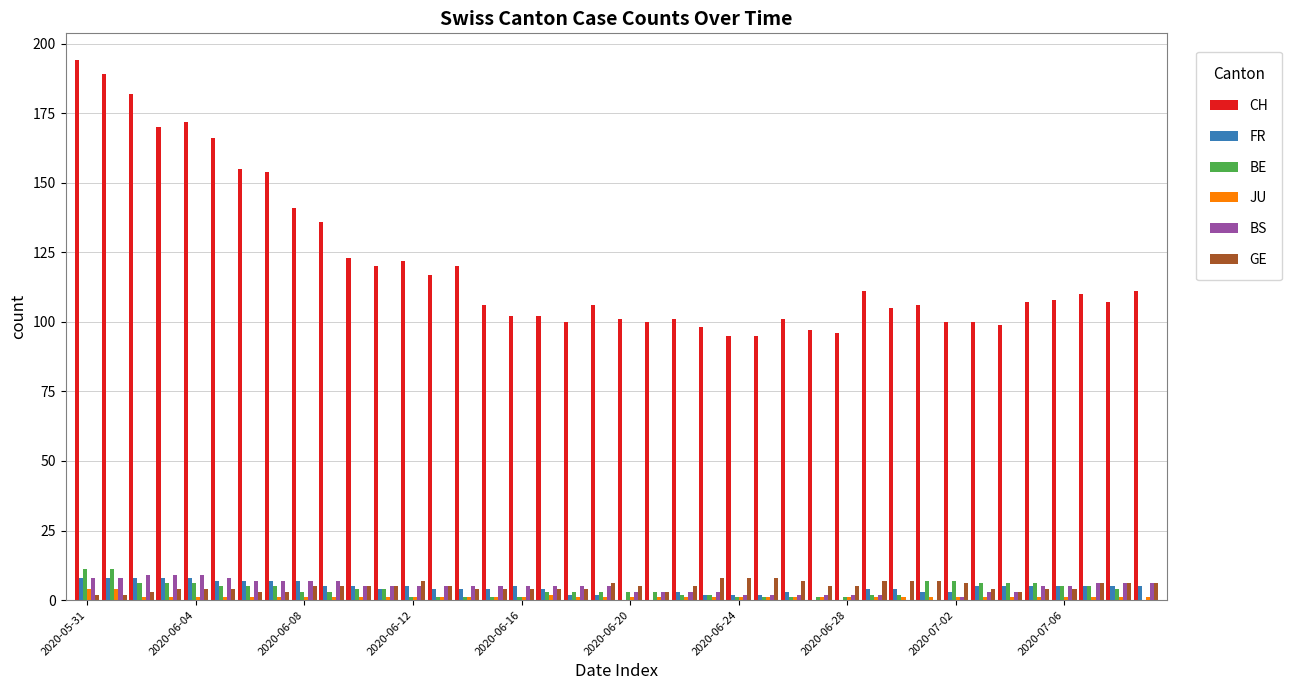

Which series has the largest total across all categories?

CH